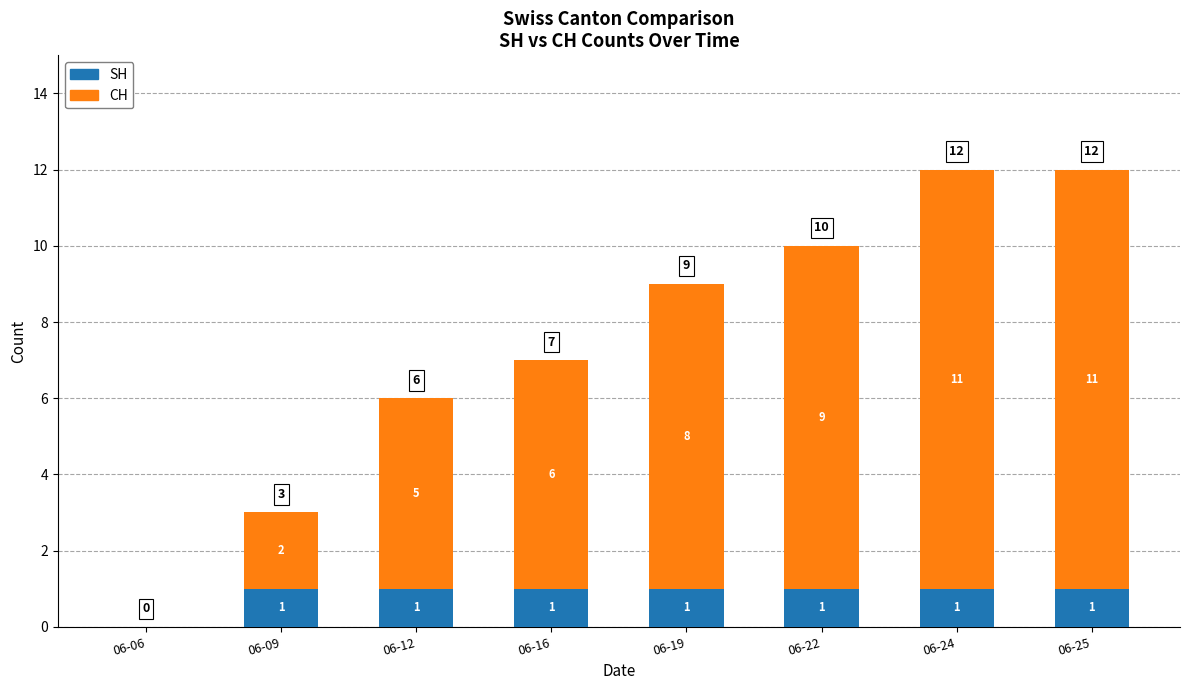

What is the total value across all series at 06-24?

12